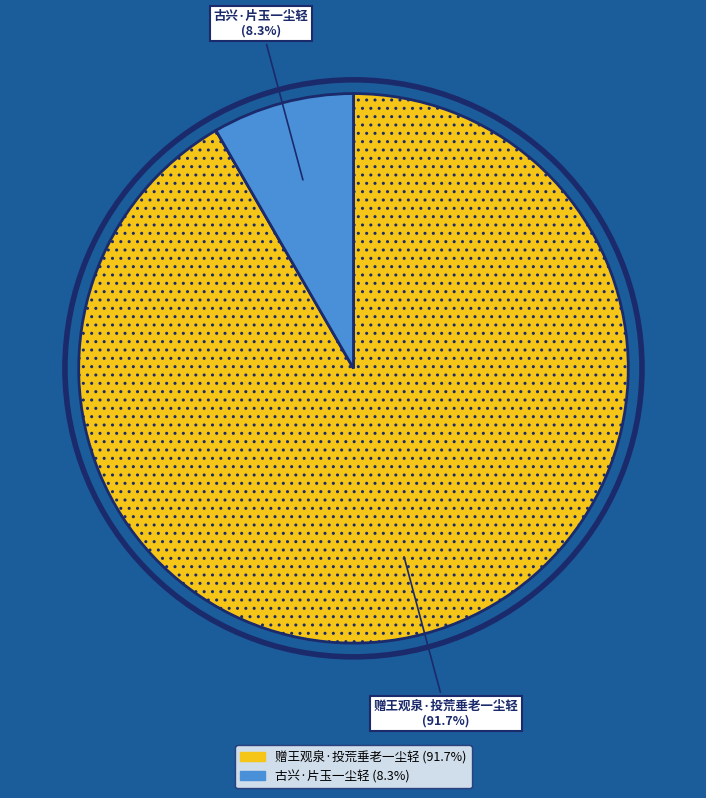

Rank the categories by value from highest to lowest.

赠王观泉·投荒垂老一尘轻, 古兴·片玉一尘轻